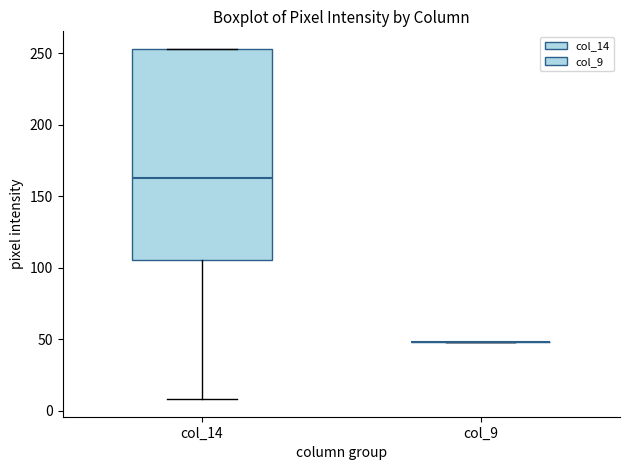

Reading left to right, read every box against the y-axis: the position of its median line, the range the box covers, and the ends of its whiskers. The values are not printed on the chart, so give them approximately, as read against the axis.

col_14: median 165, box 105 to 255, whiskers 10 to 255
col_9: box collapsed to a line at 50, whiskers 50 to 50